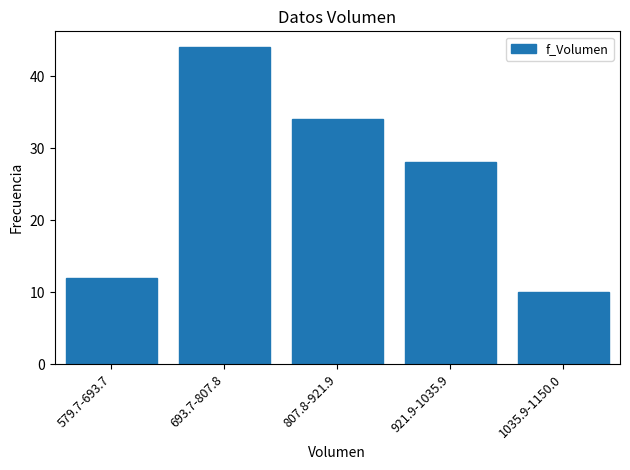

Reading left to right, list all the values displayed in this chart.

12	44	34	28	10